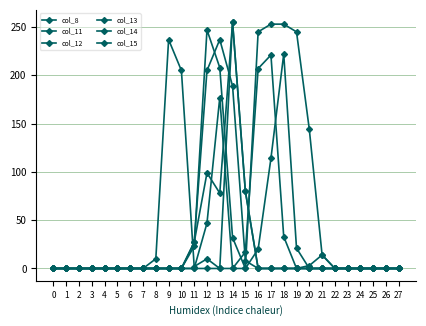

How many lines are shown in the chart?

6